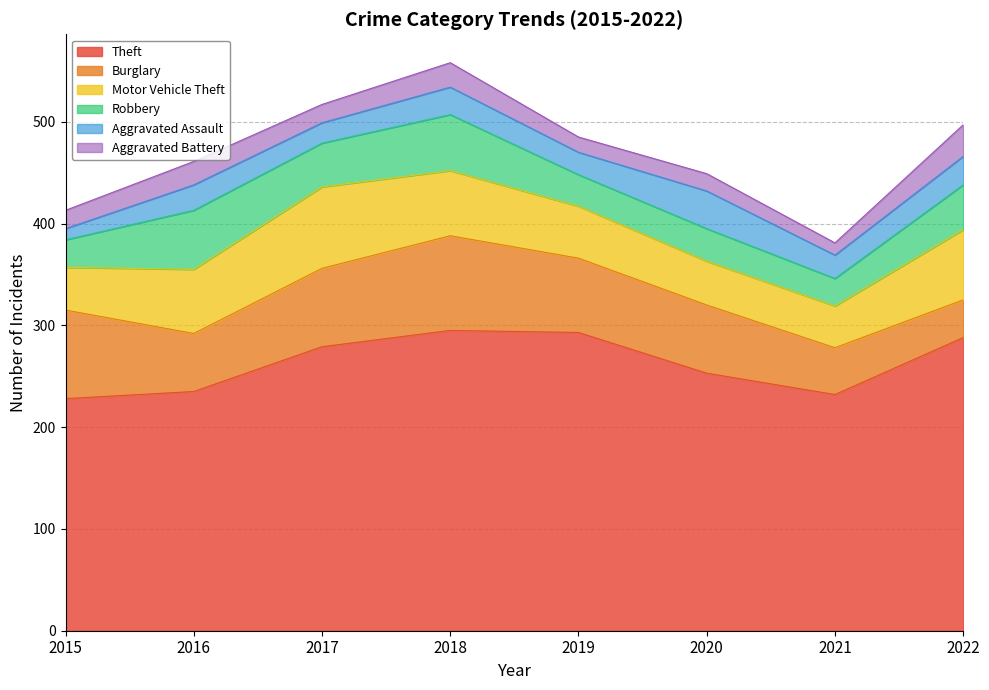

The Robbery series shows 14 at 2019. True or false?

False